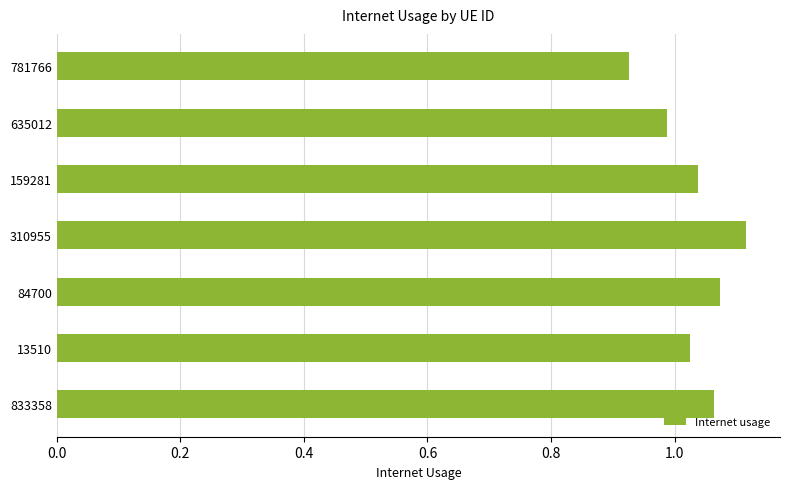

Between 310955 and 84700, which is larger?

310955